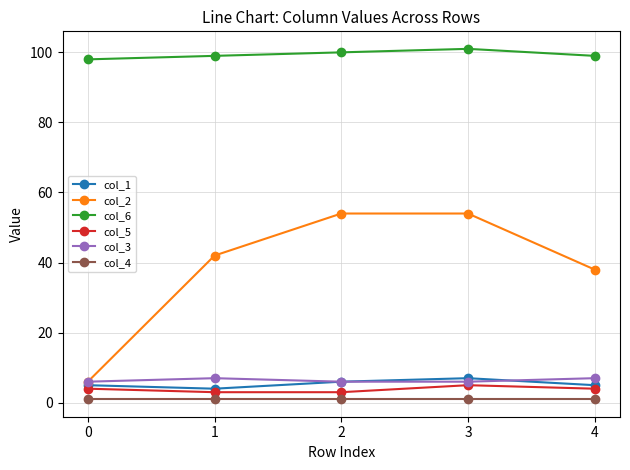

What is the value of the col_1 point at the 2nd from the left?

4